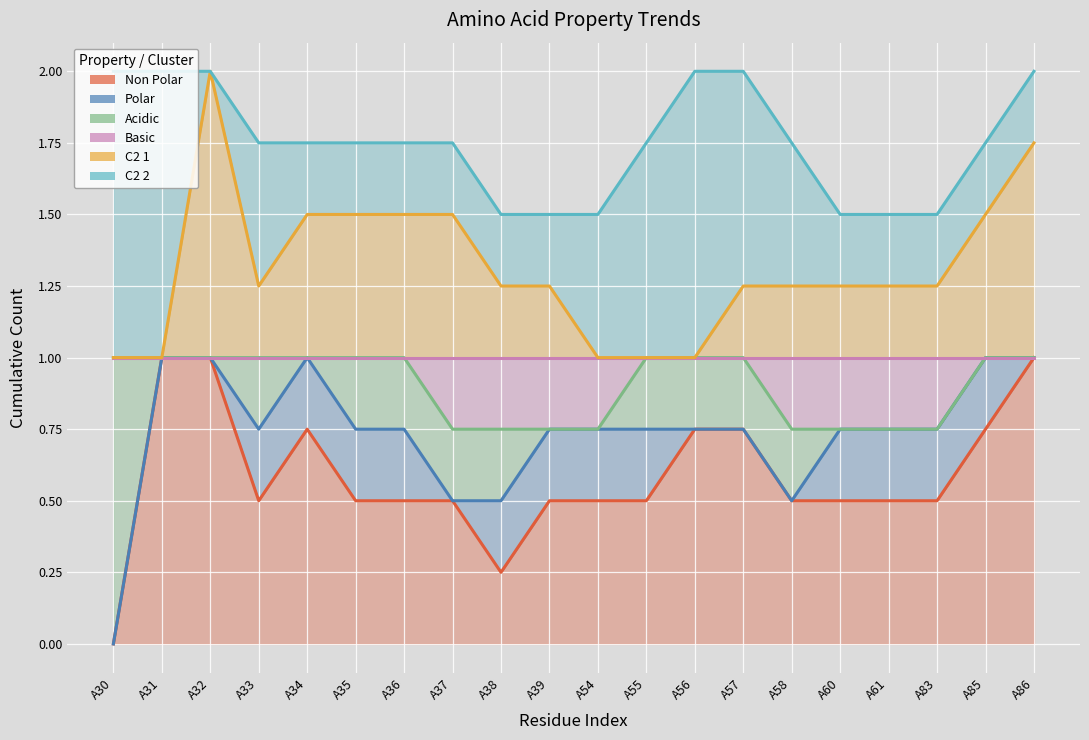

Count the polar values in the range 0 to 1.

20